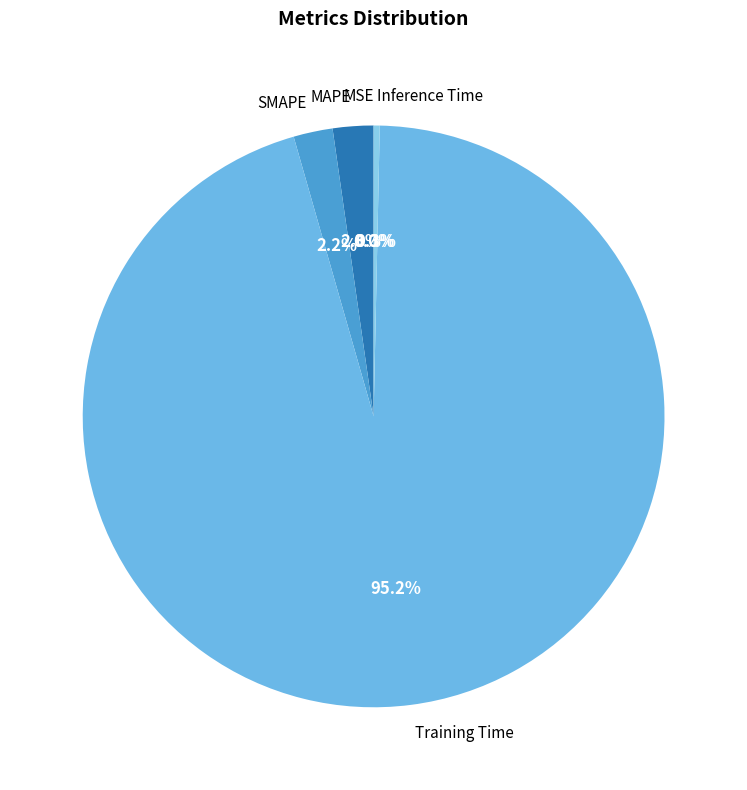

What is the largest slice in the pie chart?

Training Time